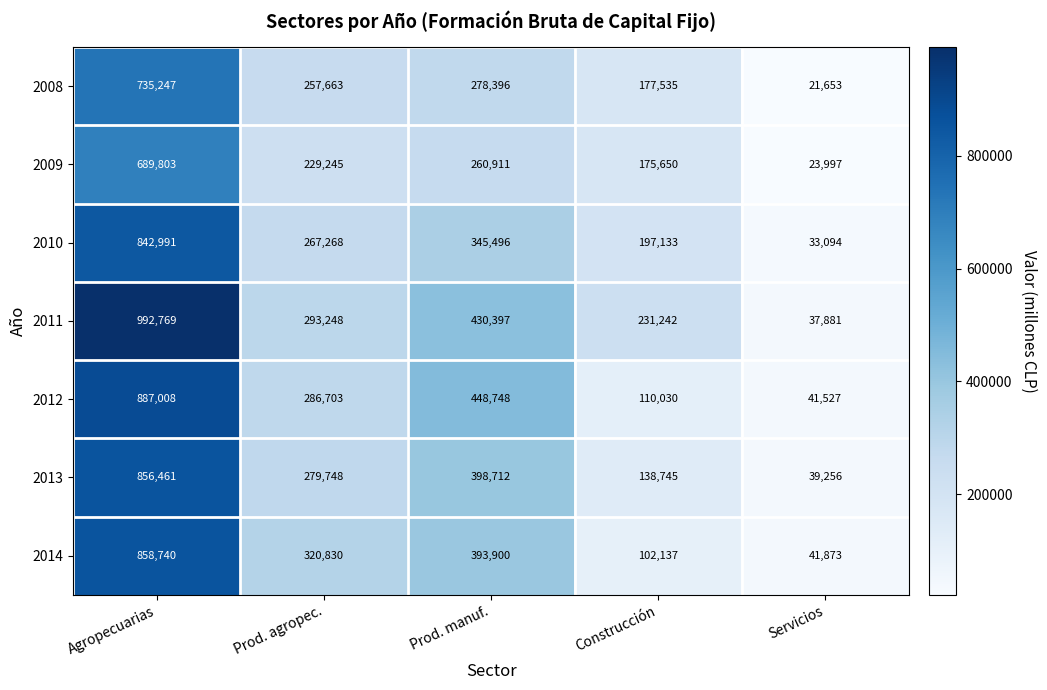

Read the 2013 value at Prod. manuf., to the nearest 100.

398700